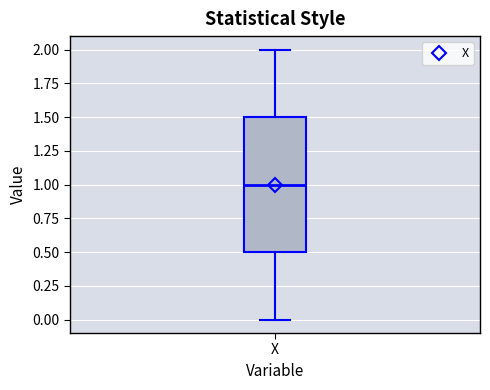

Transcribe this box plot: give where the median line is, the range the box spans, and where the two whiskers end, as read against the y-axis. The values are not printed on the chart, so give them approximately, as read against the axis.

median 1.0, box 0.5 to 1.5, whiskers 0.0 to 2.0